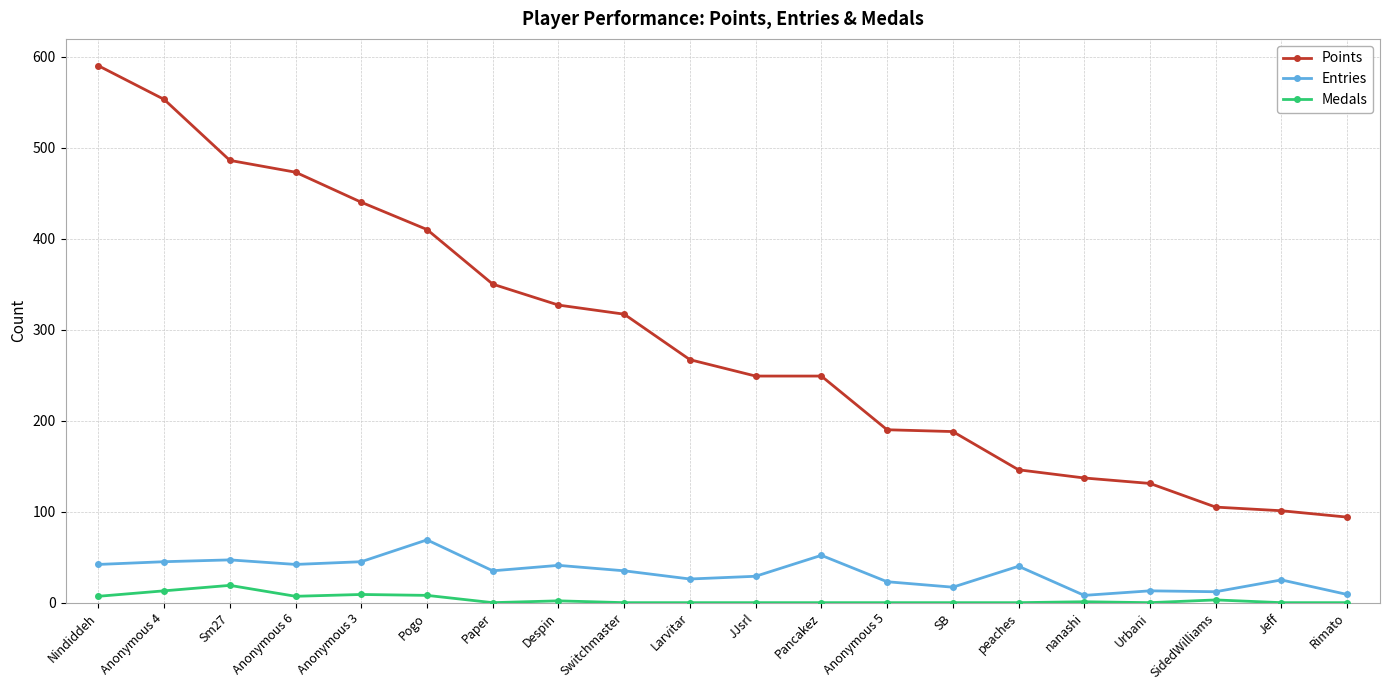

What is the label of the 12th point from the left?

Pancakez